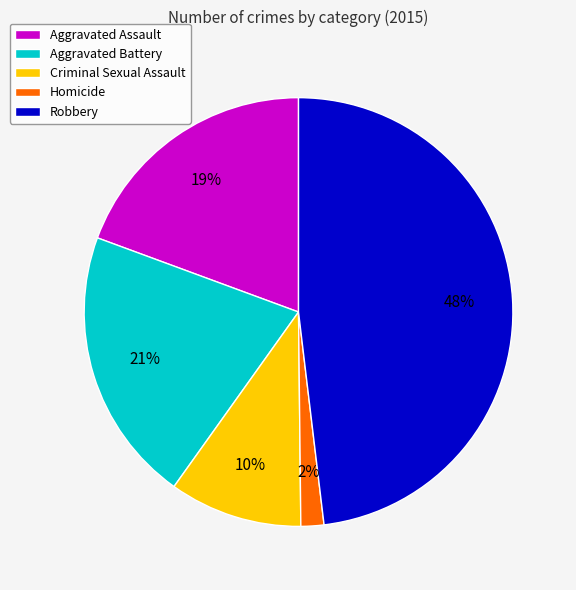

Rank the categories by value from highest to lowest.

Robbery, Aggravated Battery, Aggravated Assault, Criminal Sexual Assault, Homicide